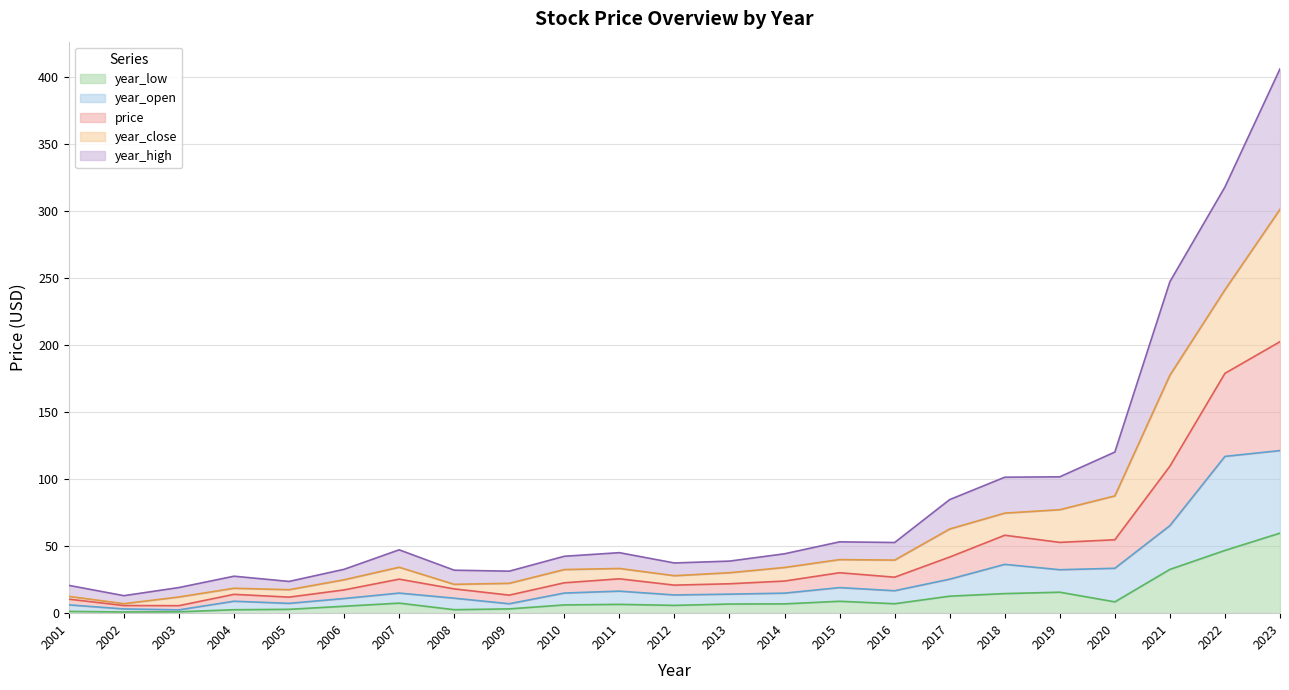

What are all the series names shown in the legend?

year_low, year_open, price, year_close, year_high